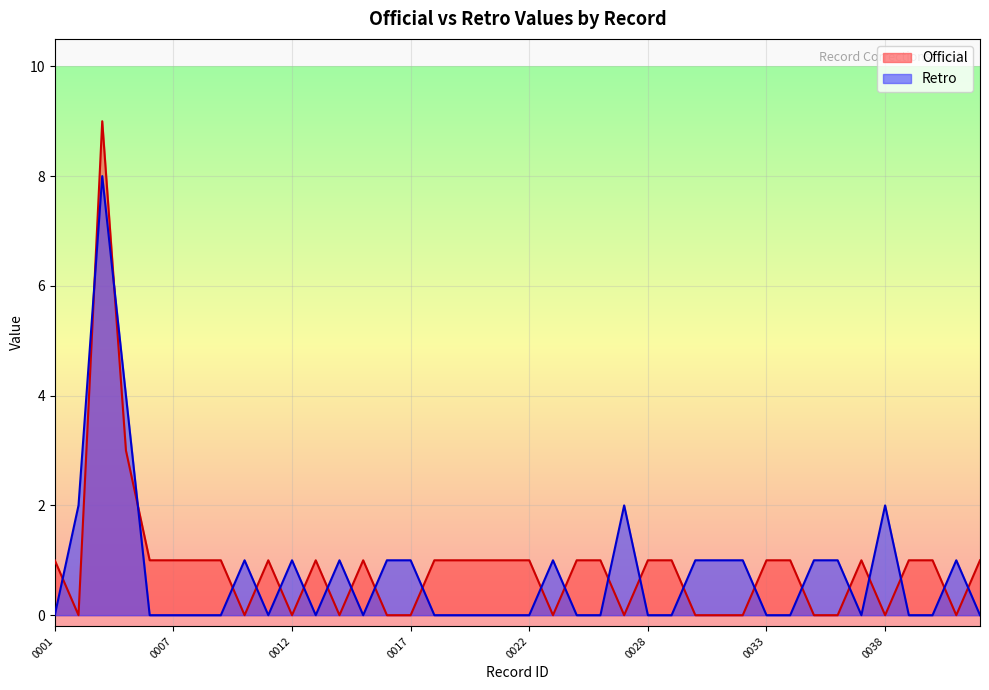

What is the difference between the second highest and minimum values in the Retro series?

4